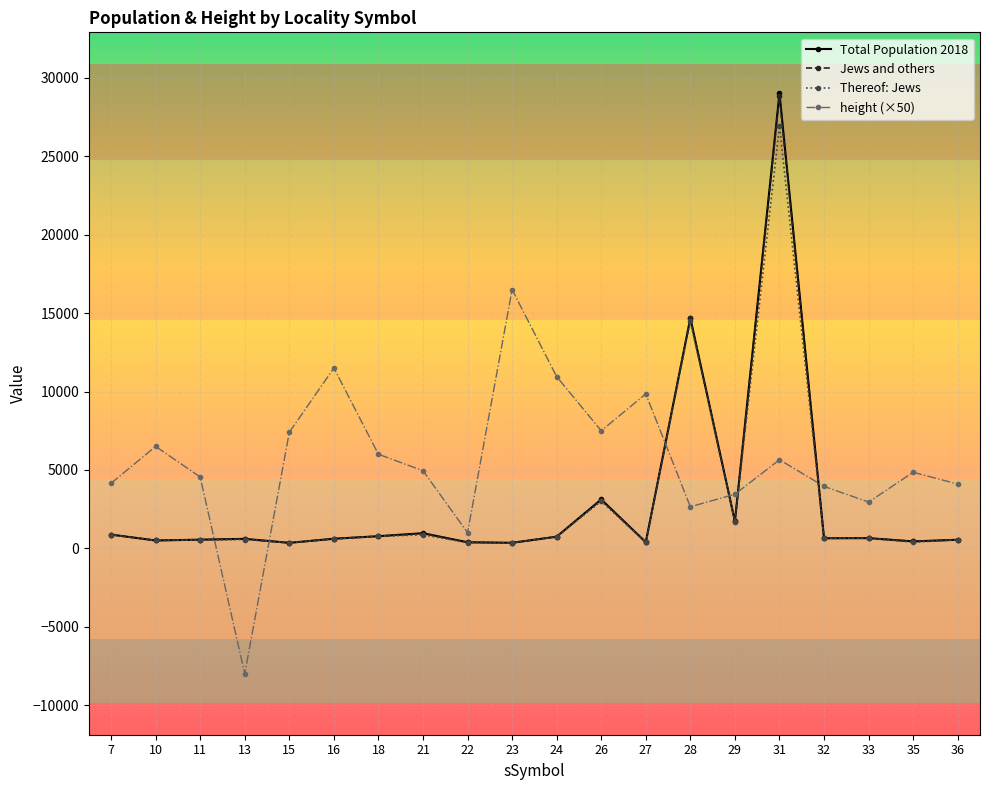

True or false: Thereof: Jews has more than 2 interior local peaks.

True